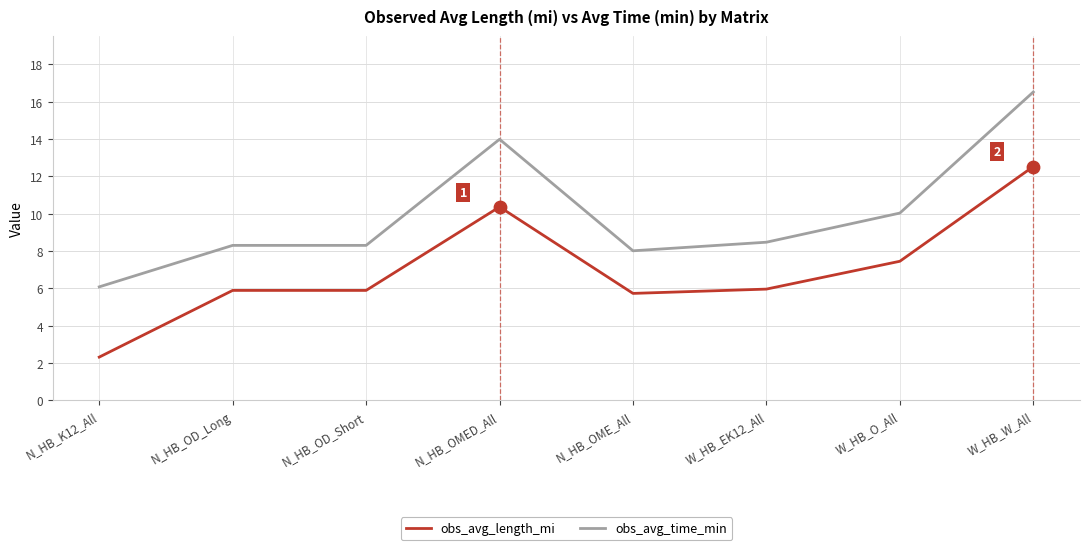

At which category is the sum across all series the highest?

W_HB_W_All